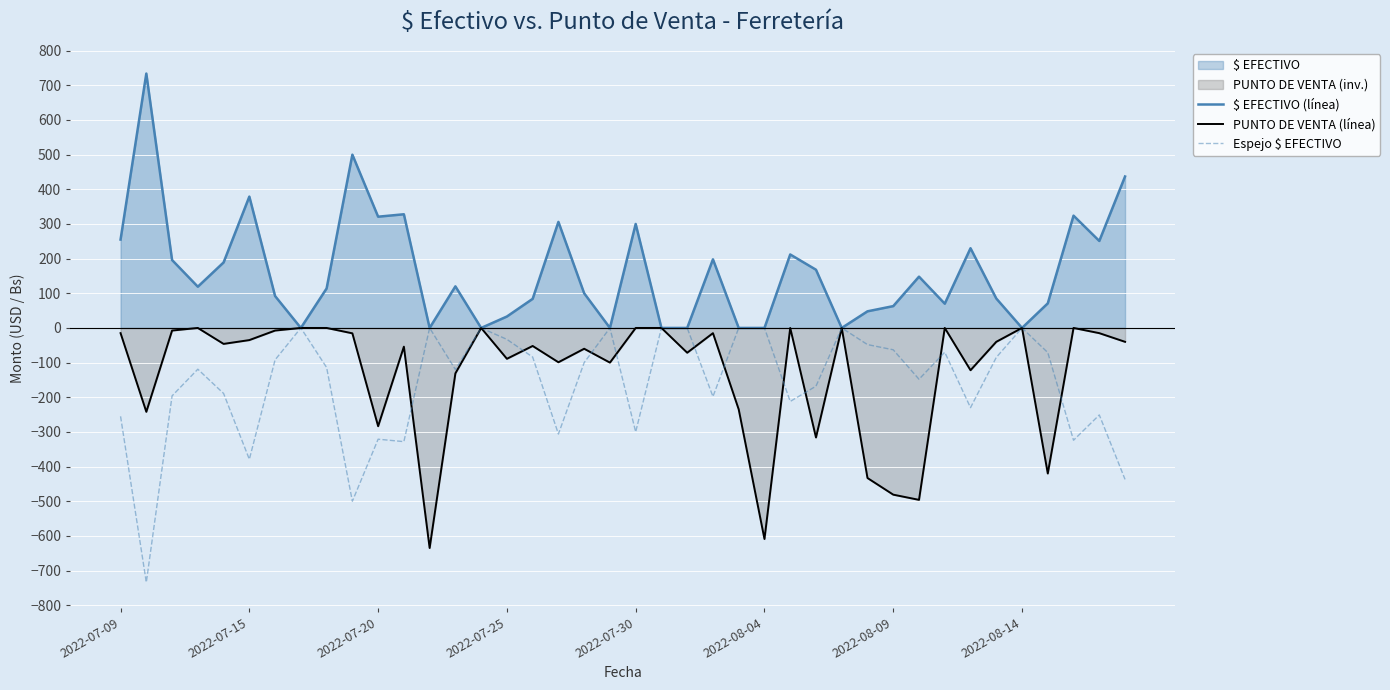

The value of $ EFECTIVO (línea) at 2022-08-04 is 0.0. True or false?

True